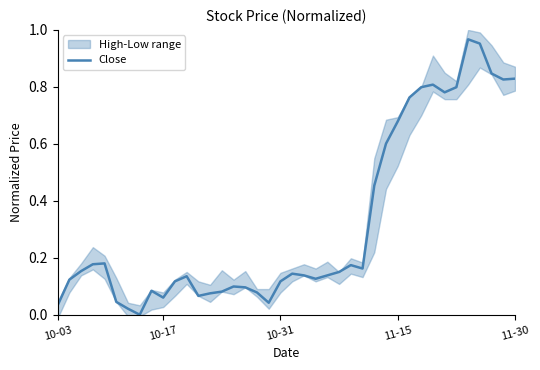

True or false: the data shows 0.1 at 15.

False